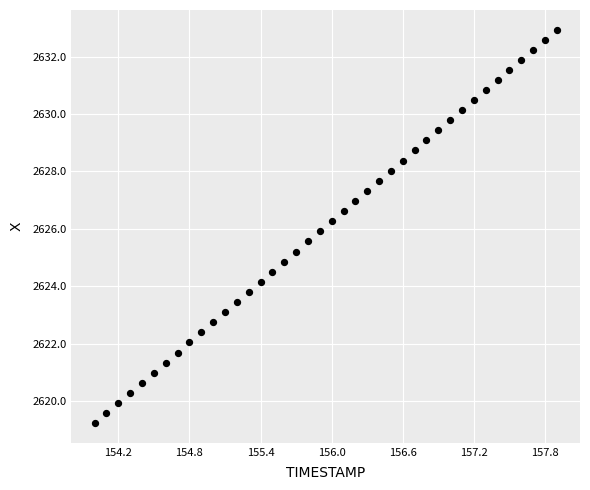

What is the range of Y values (max minus min)?

13.7